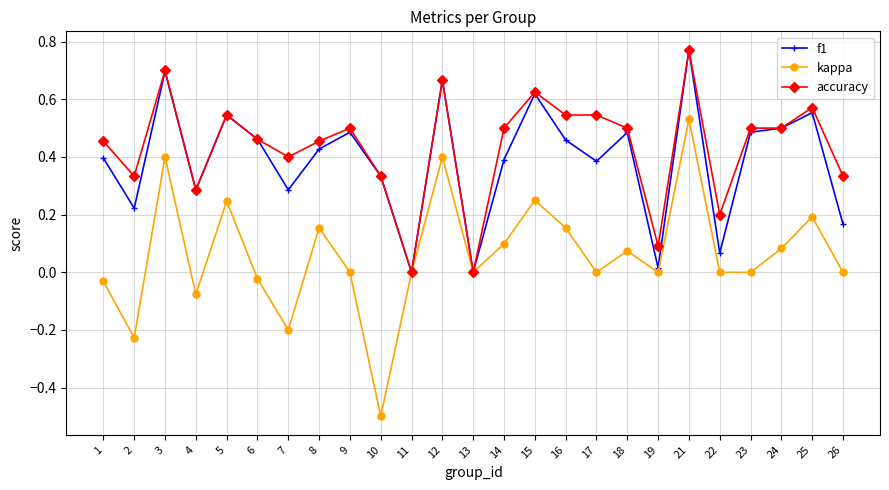

Which category has the highest value across all series?

21